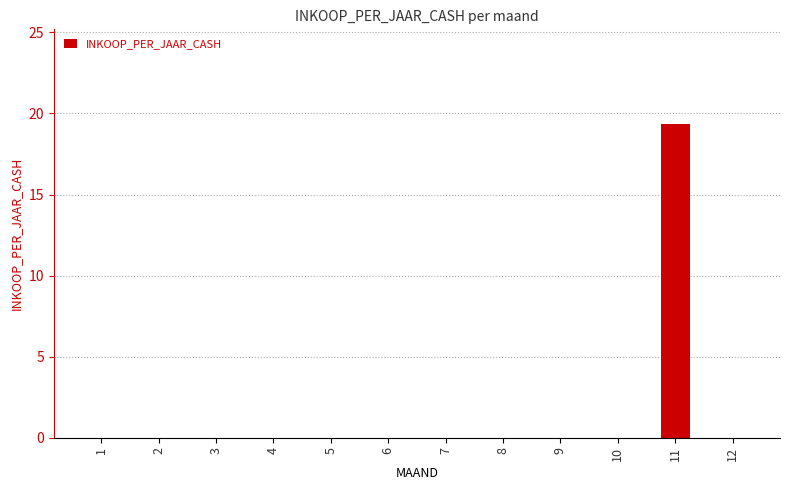

At which category does the chart reach its peak across all series?

11